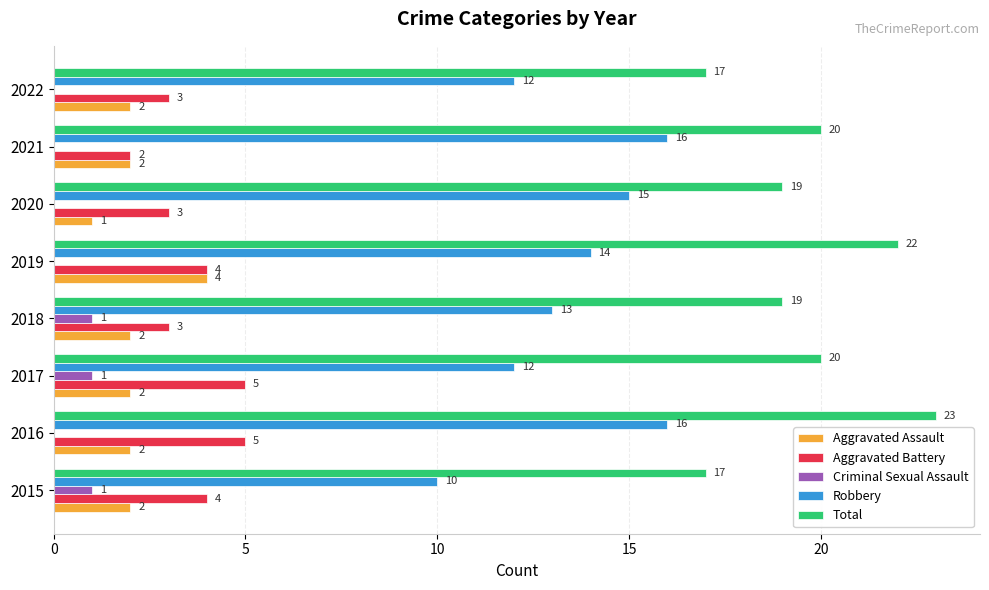

Is it true that Total equals 6 at 2016?

False